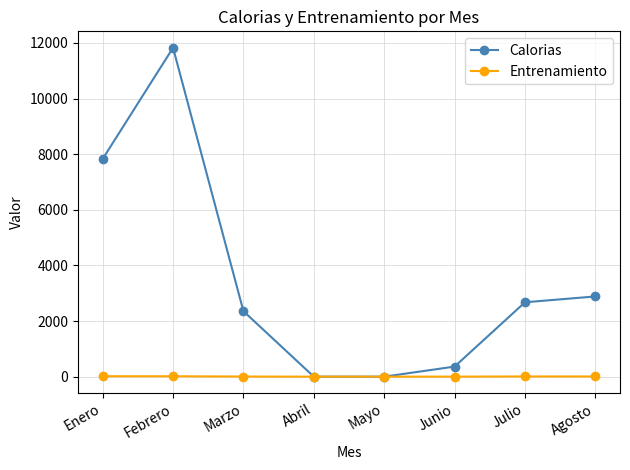

Is this an area chart (filled region under the line)?

No